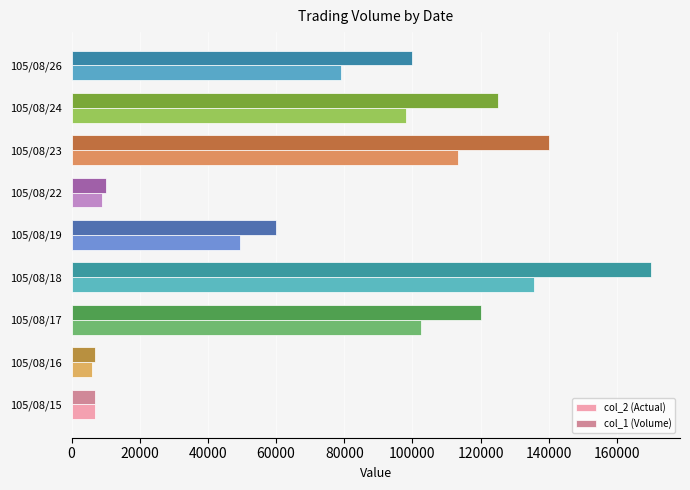

What is the sum of all col_1 (Volume) values?

739000